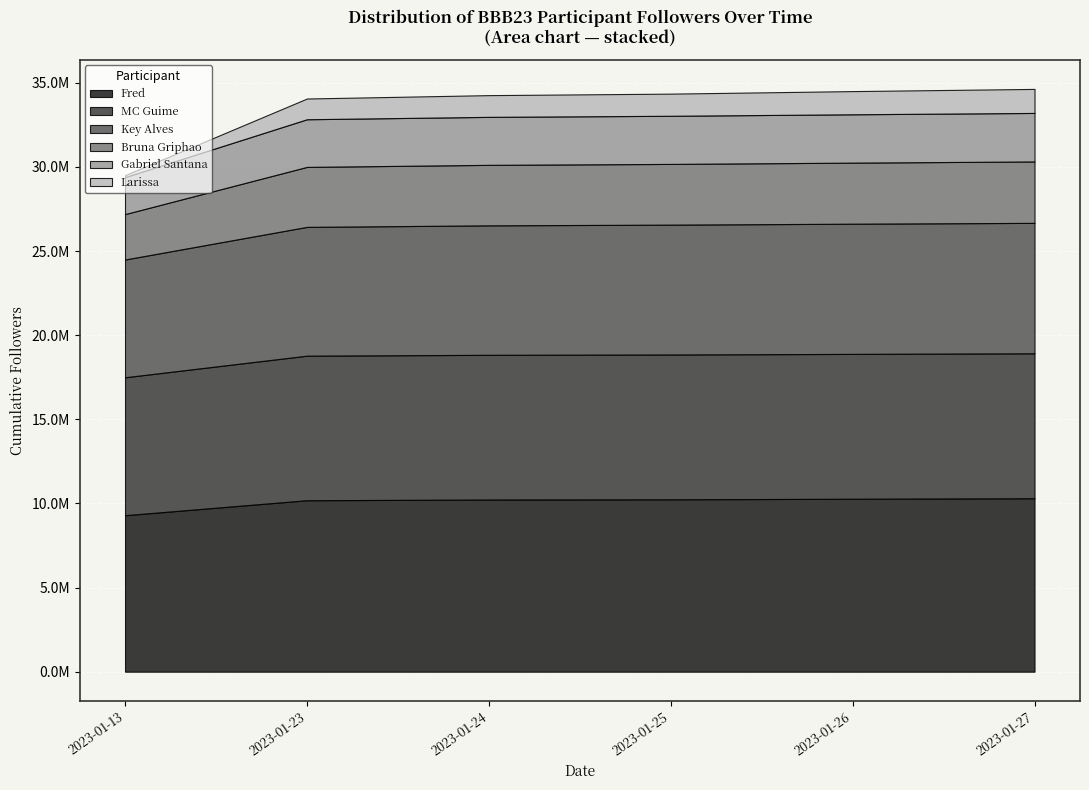

True or false: Gabriel Santana and MC Guime cross at least once.

False